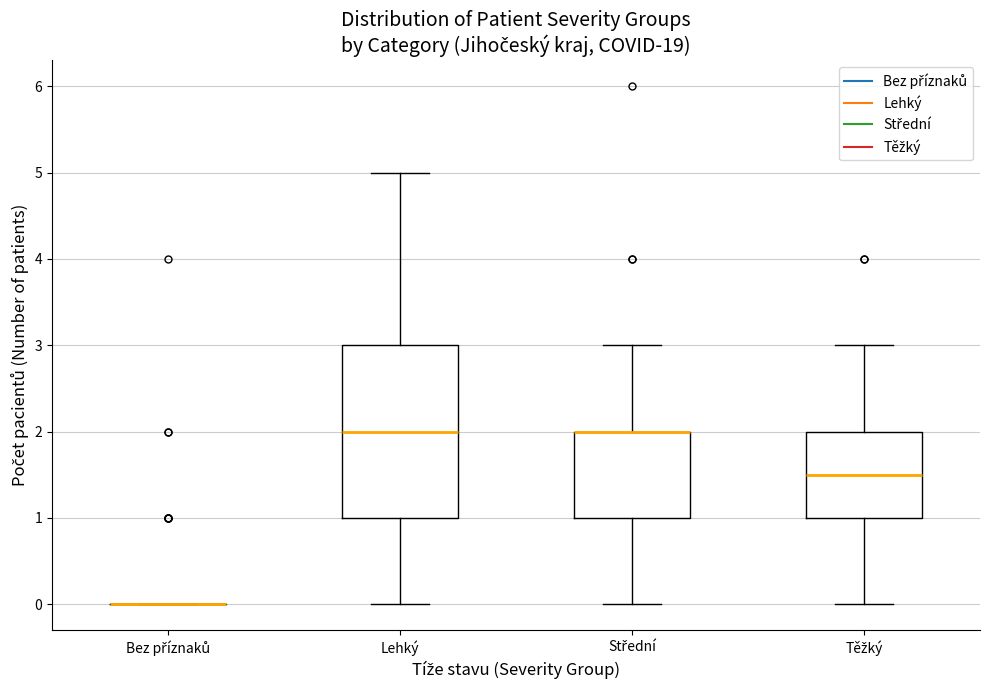

Comparing the boxes themselves (not the whiskers), which one is the tallest?

Lehký